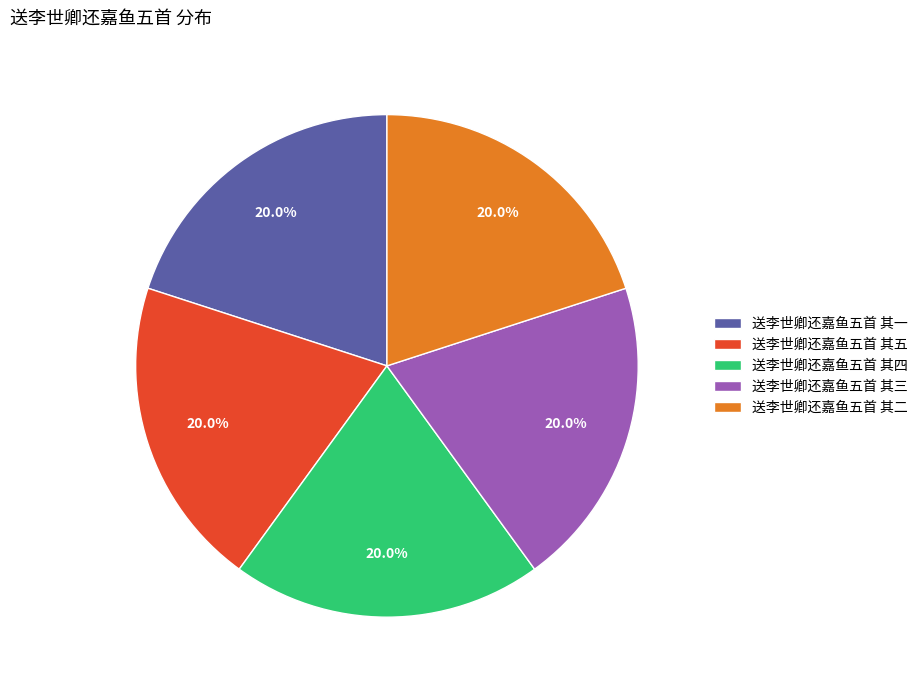

Does 送李世卿还嘉鱼五首 其五 account for over 50% of the chart?

No